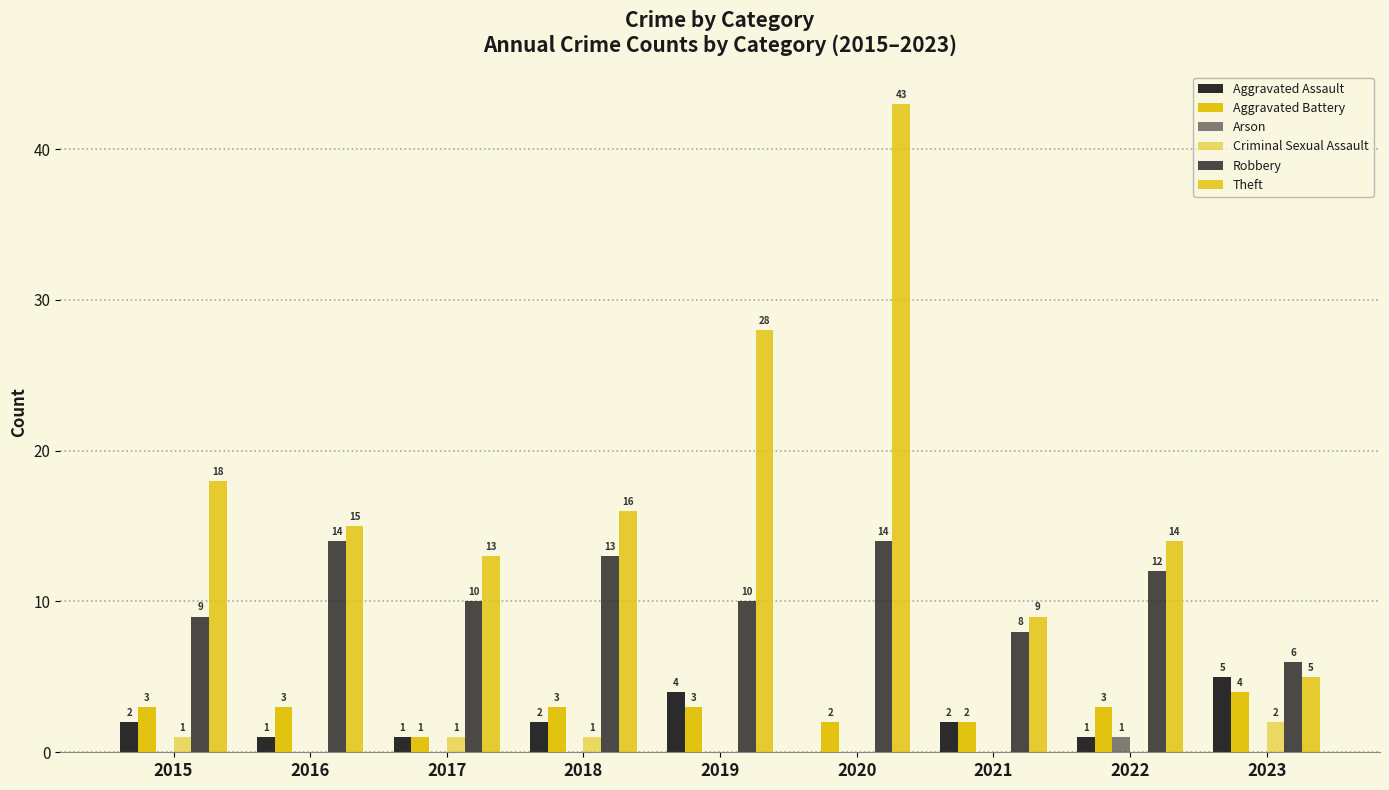

Are the bars grouped side by side (vs. stacked)?

Yes